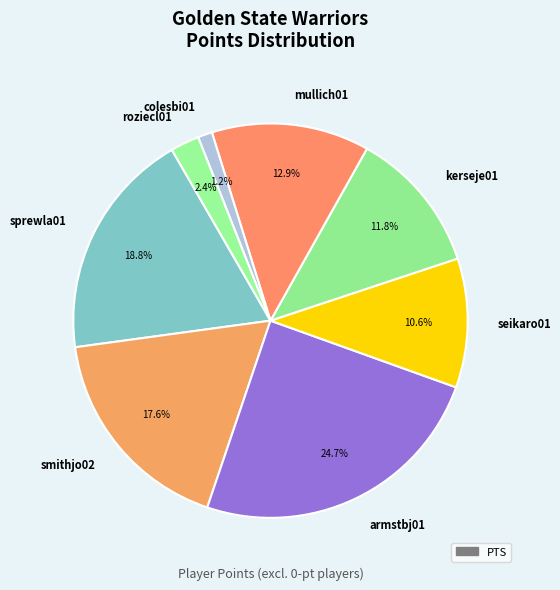

How much of the chart is everything except mullich01?

87.1%